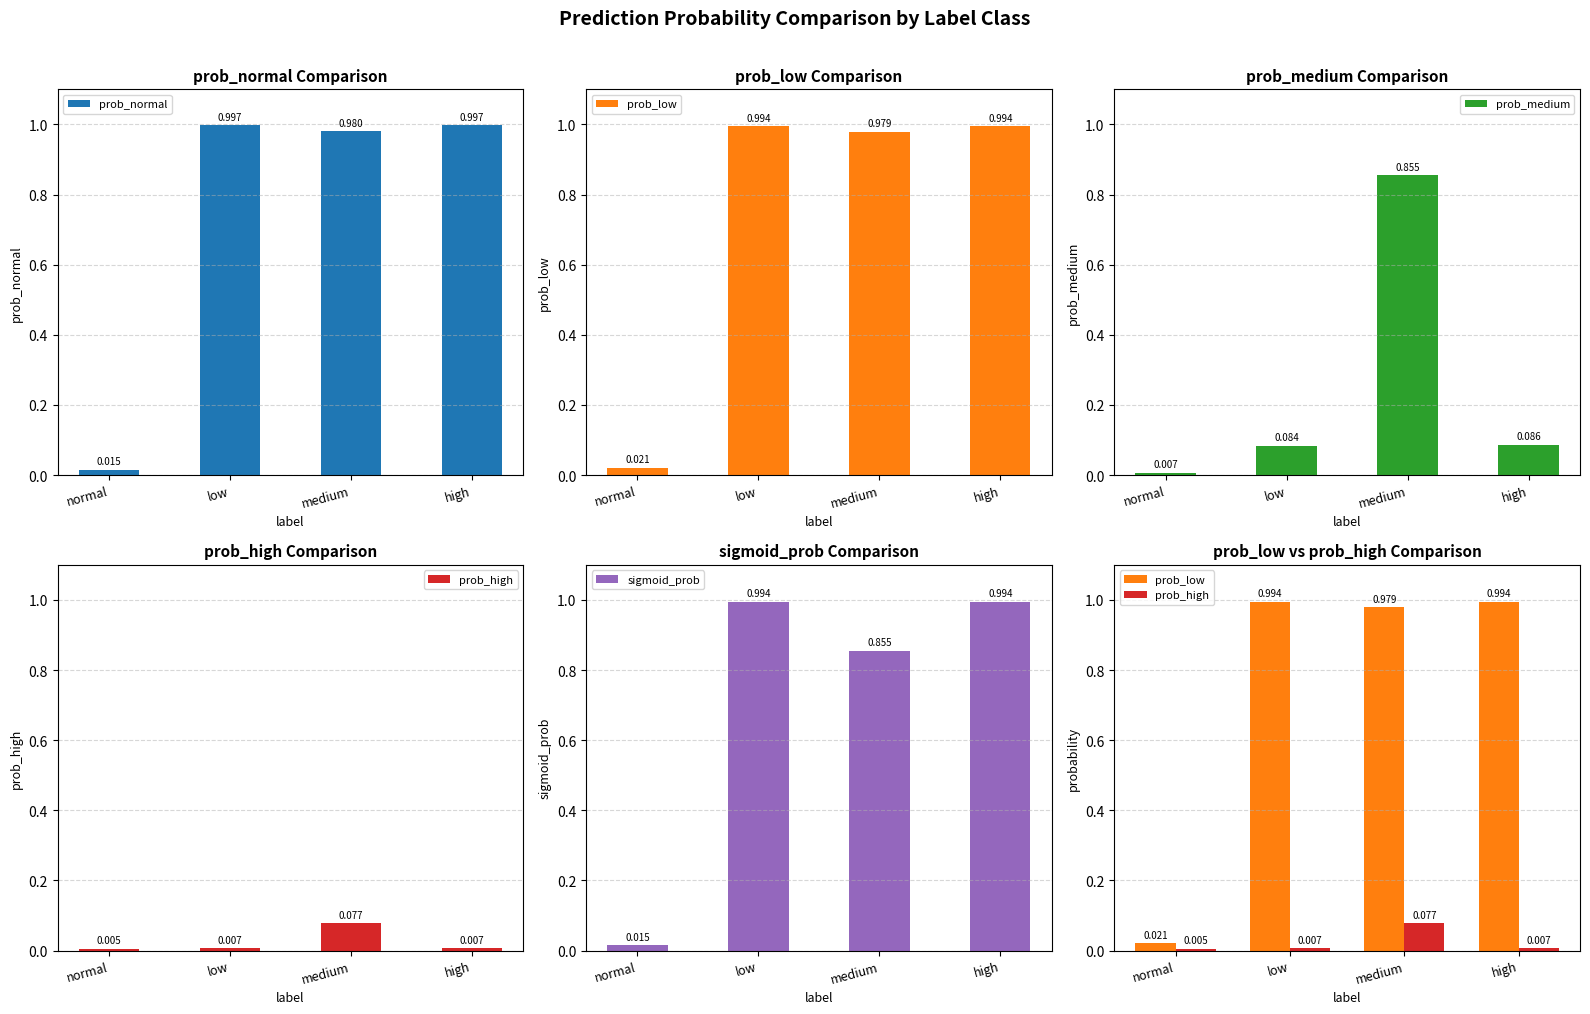

What position from the left is medium?

3